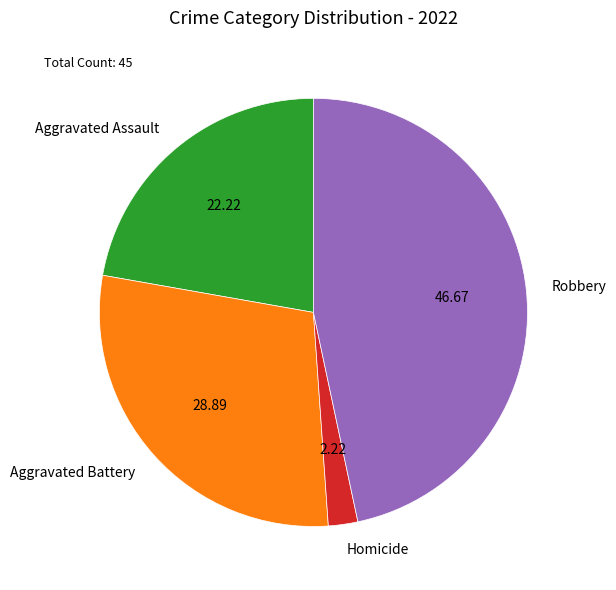

Approximately how many times larger is the value at Aggravated Assault compared to Homicide?

10.0